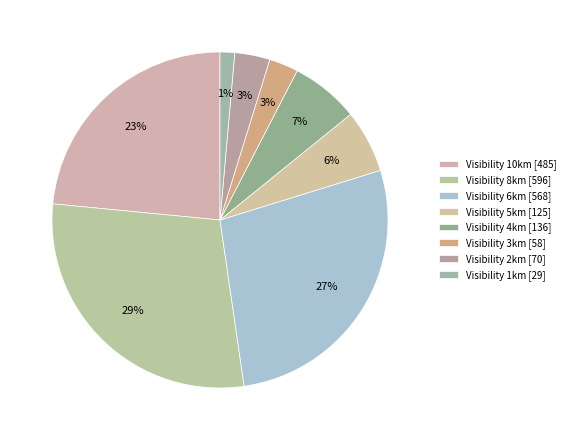

Count the number of slices in the pie.

8